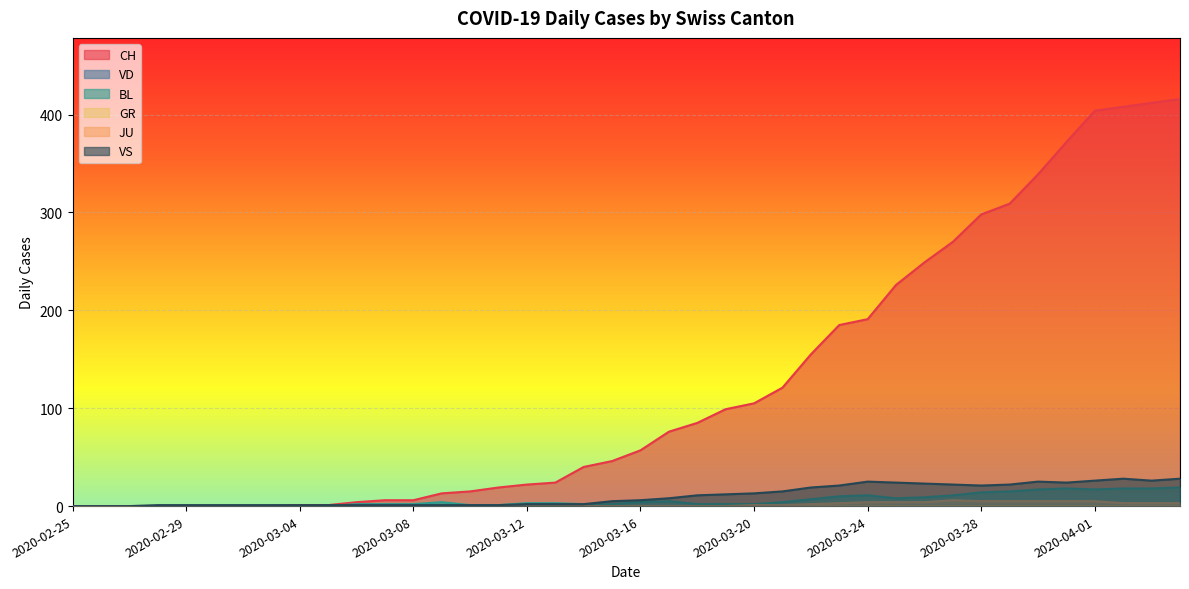

What is the maximum value shown in the chart?

416